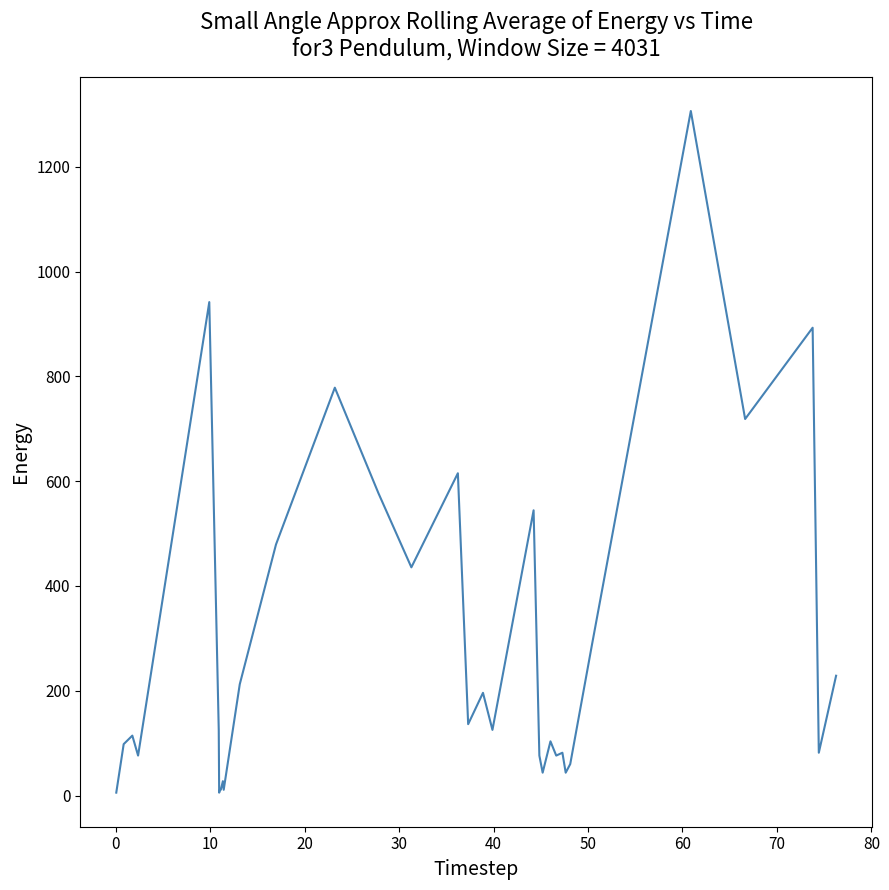

What is the maximum value shown in the chart?

1306.7